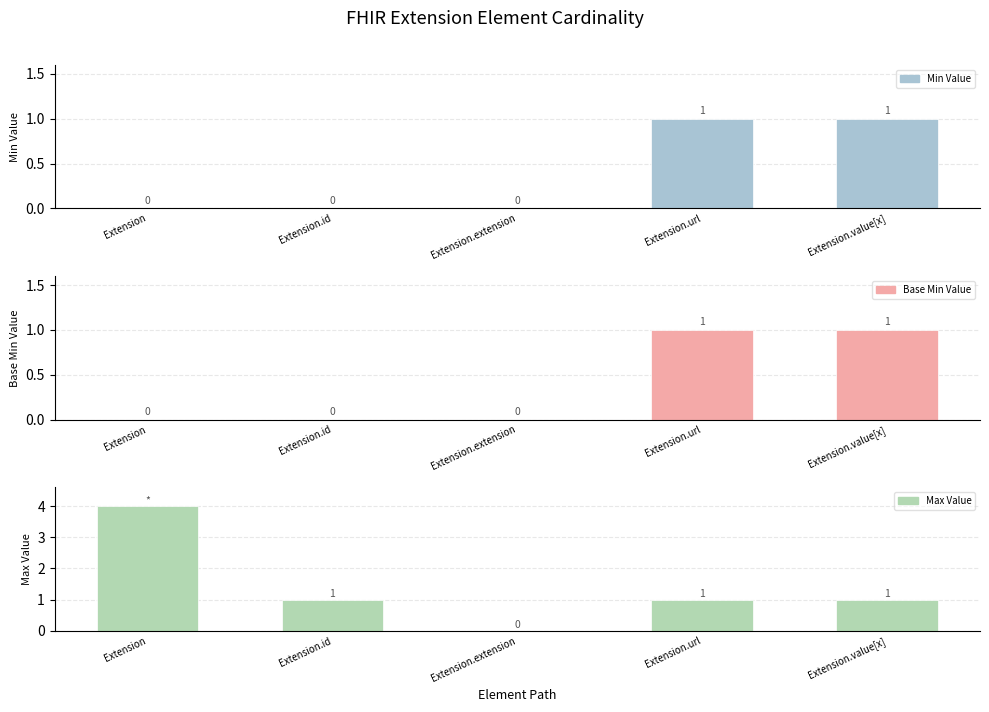

At which label is Max Value closest to 2?

Extension.id